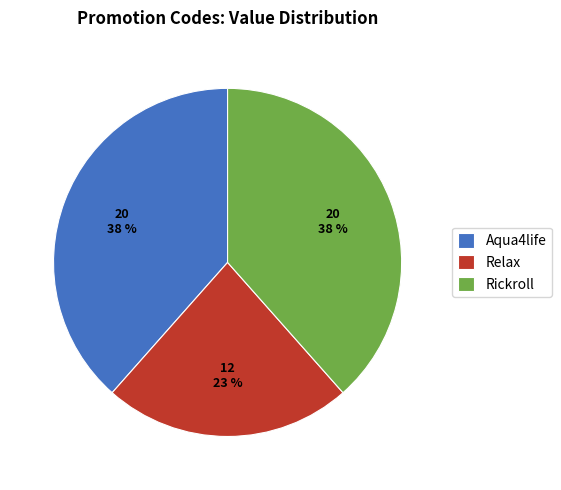

Is it true that Aqua4life is 38% of the pie?

True